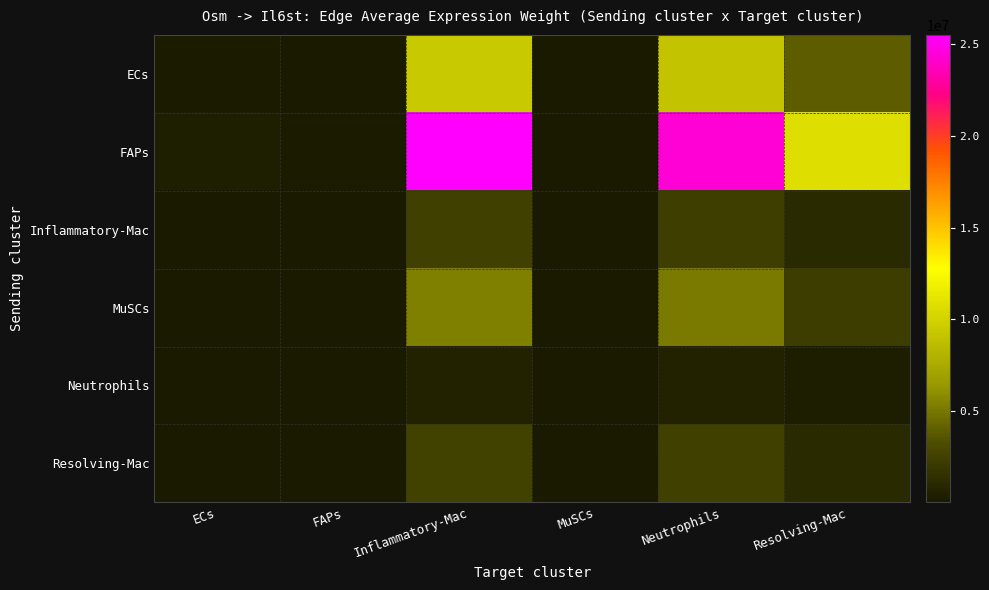

Between ECs and FAPs, which series saw the biggest shift?

FAPs